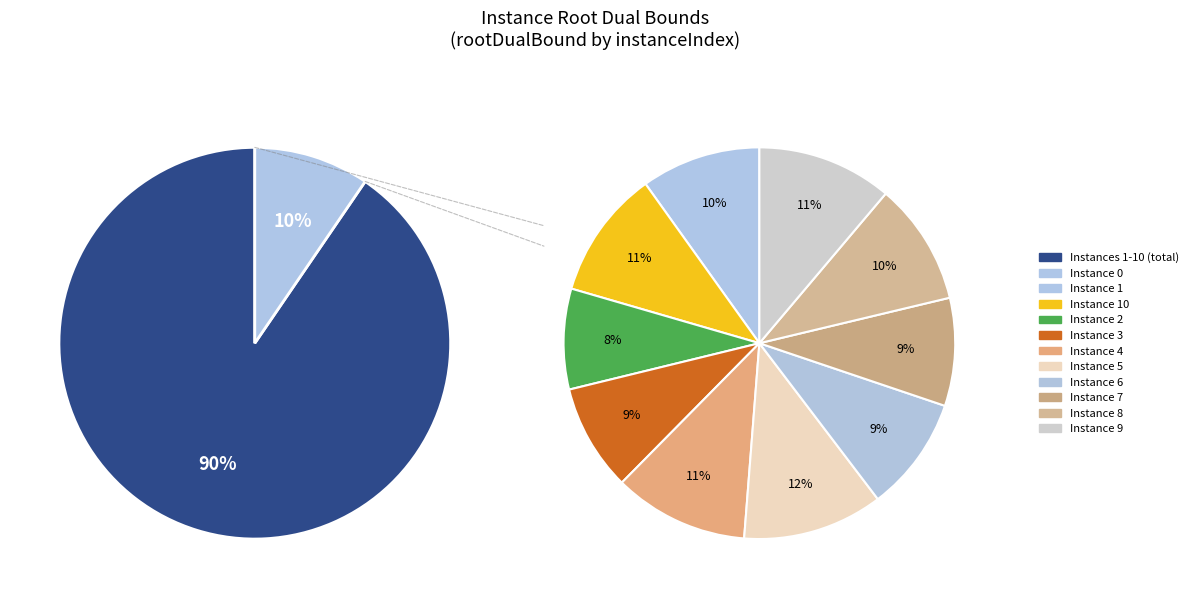

To the nearest percent, what portion does 2 represent?

8%